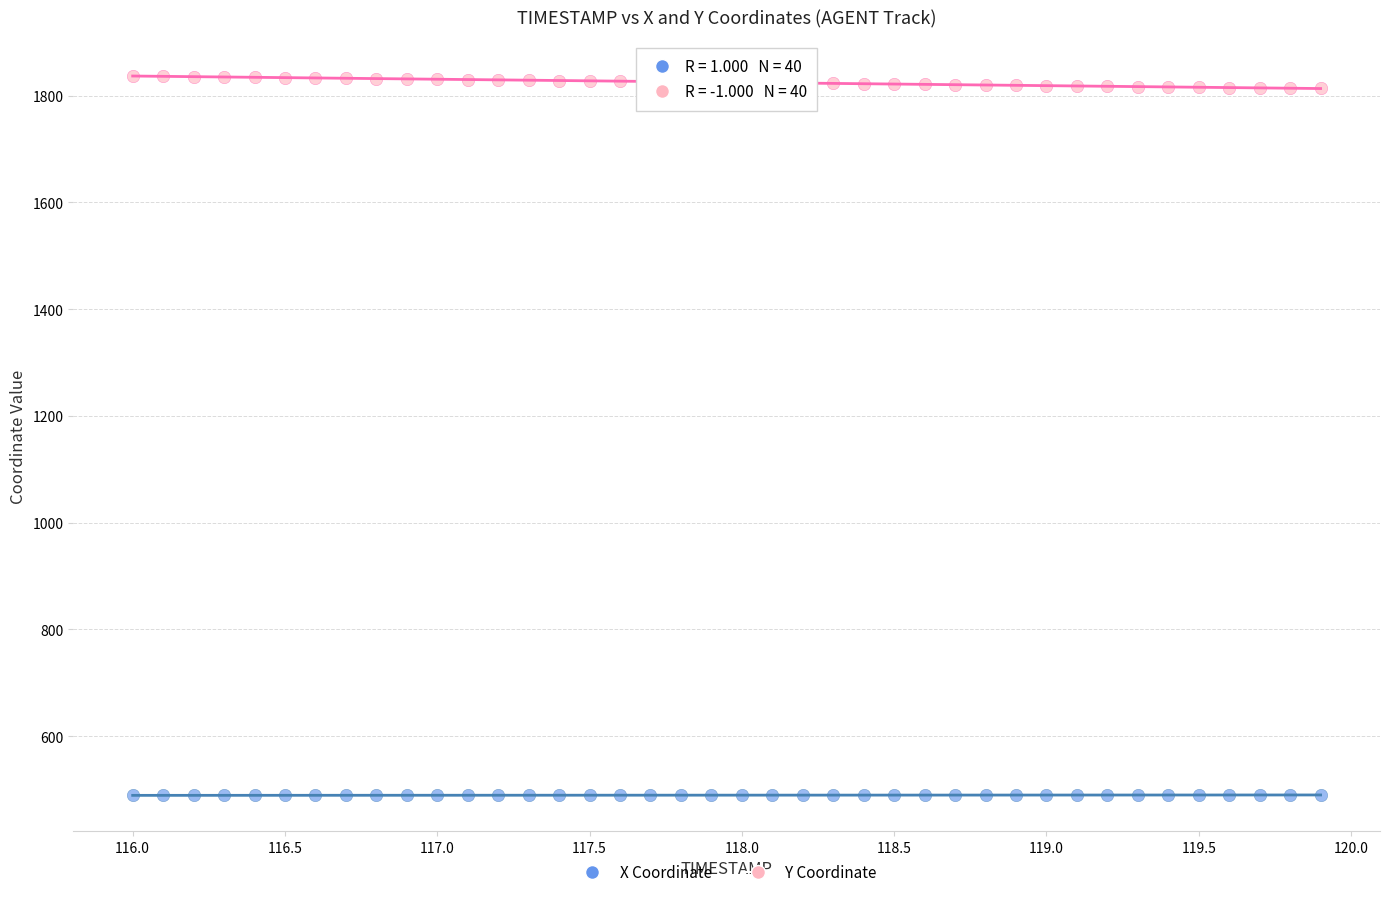

What is the X range (max minus min) for the scatter plot?

3.9